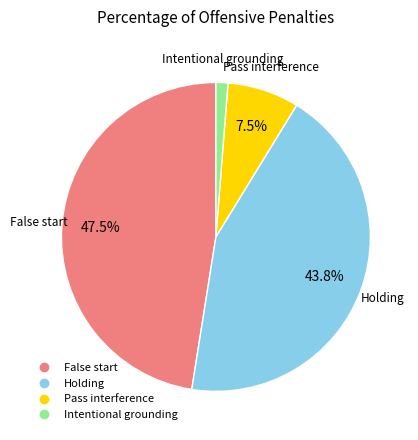

Does any single category account for the majority?

No